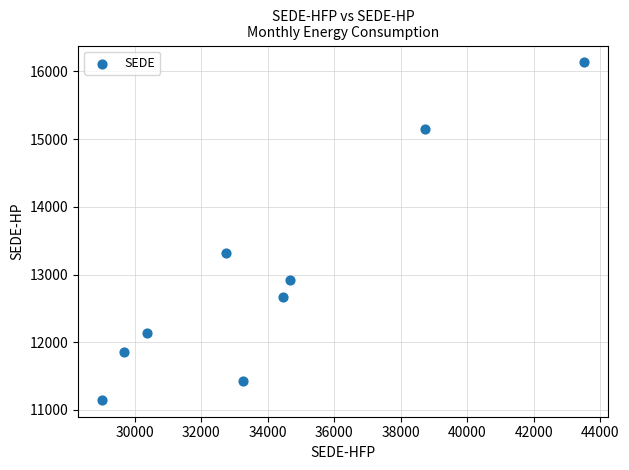

What is the range of X values (max minus min)?

14482.1